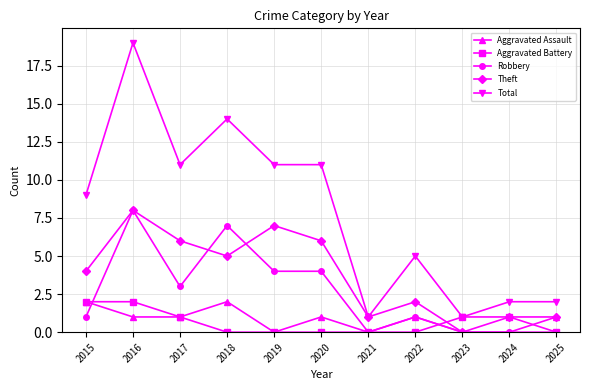

What is the total value across all series at 2021?

2